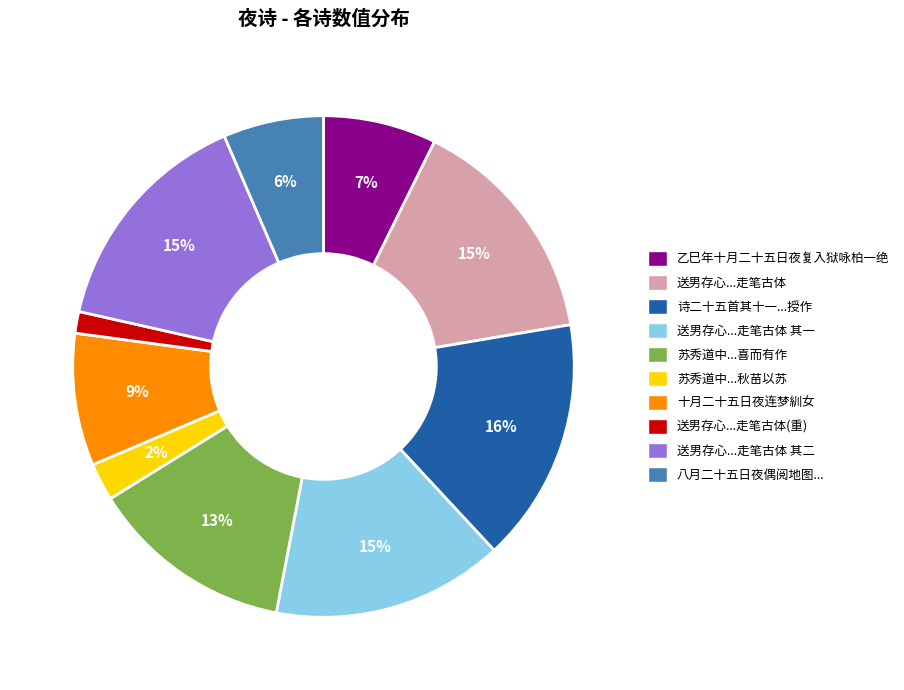

To the nearest percent, what is the average slice percentage?

10%